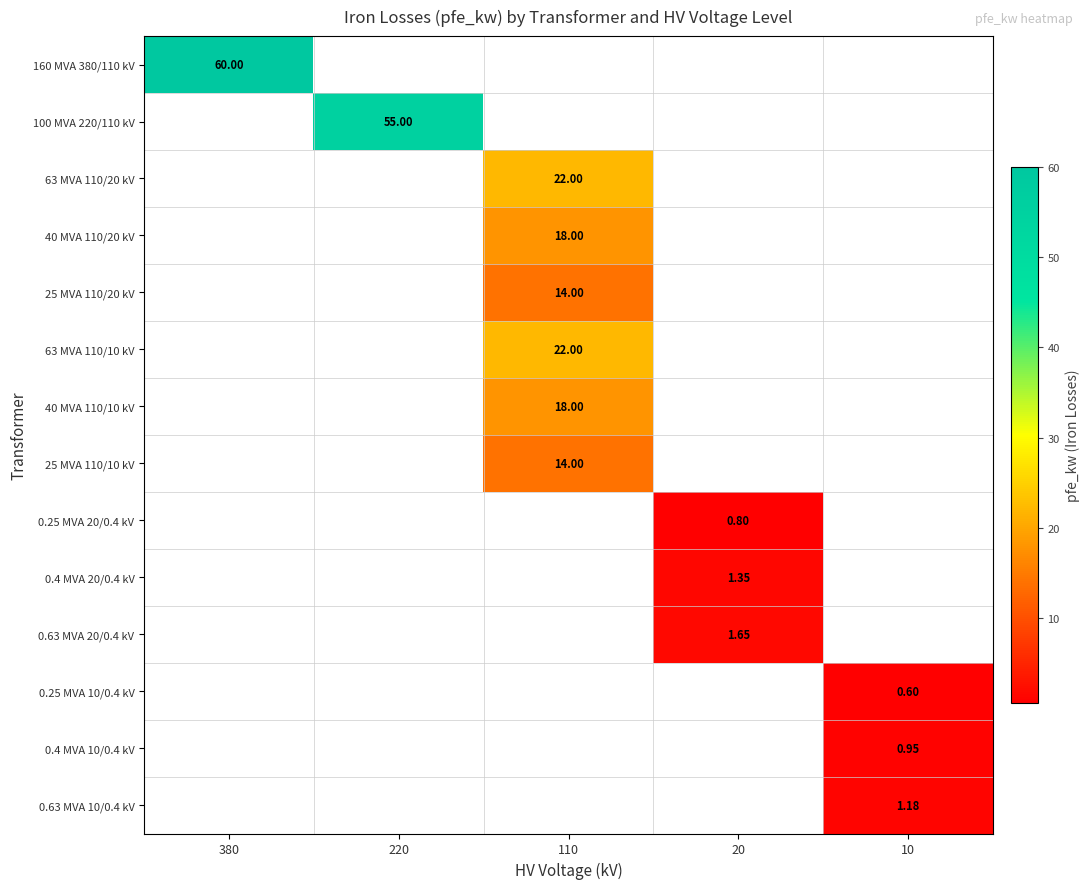

At which category does the chart reach its peak across all series?

380